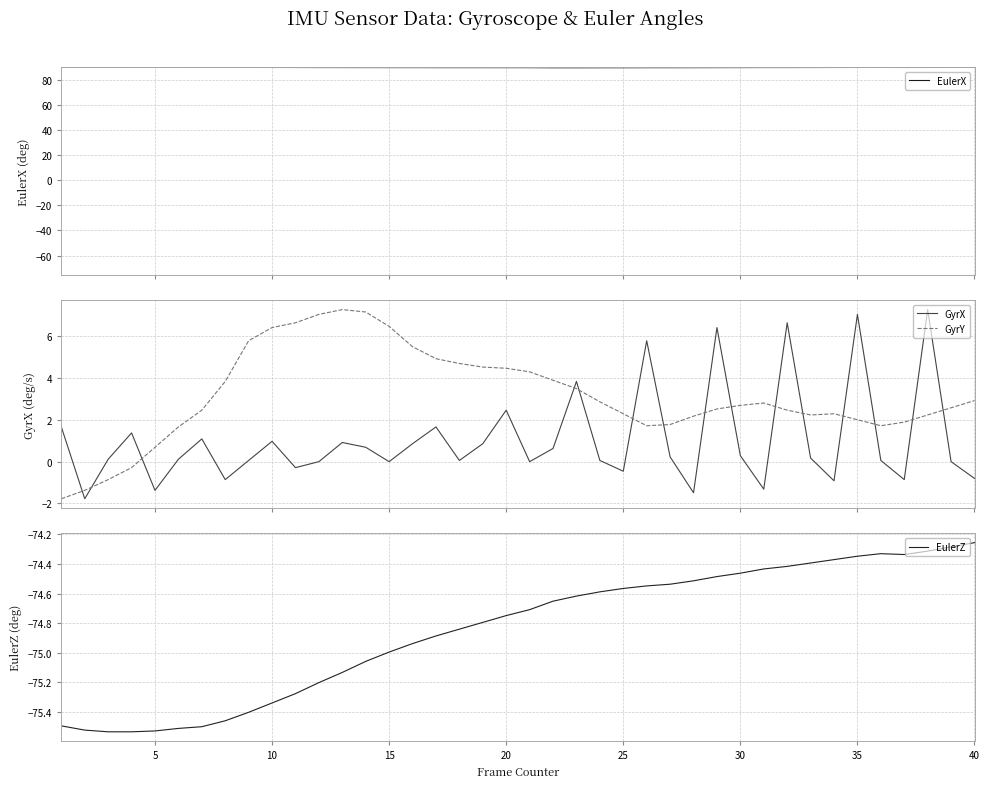

True or false: EulerX has more than 0 interior local peaks.

True